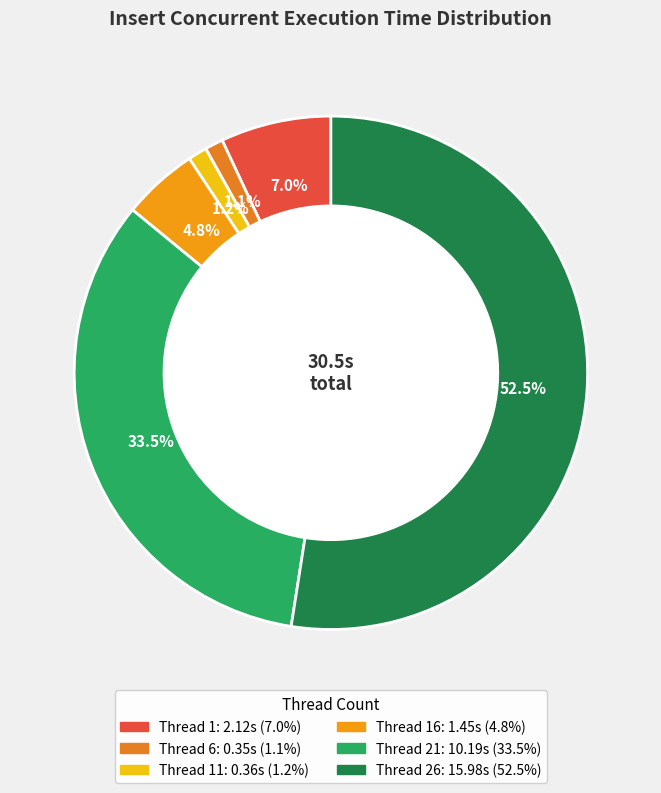

To the nearest percent, what is the average slice percentage?

17%